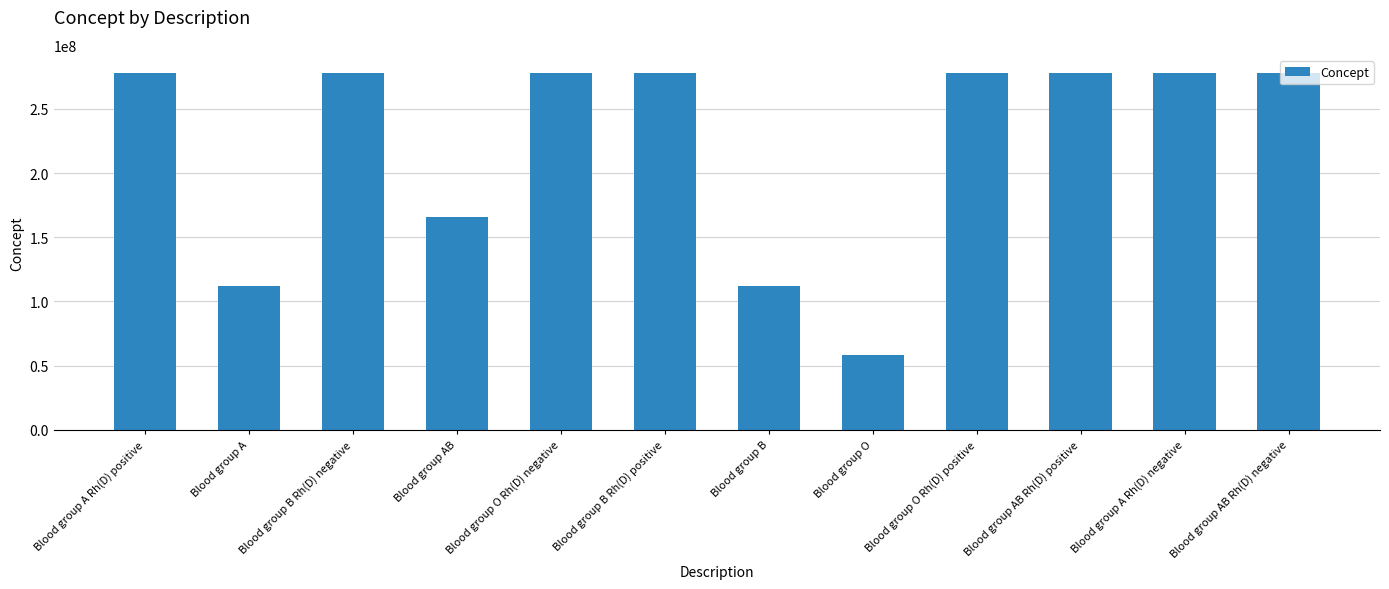

The chart shows a value of 112144000 at Blood group A. True or false?

True